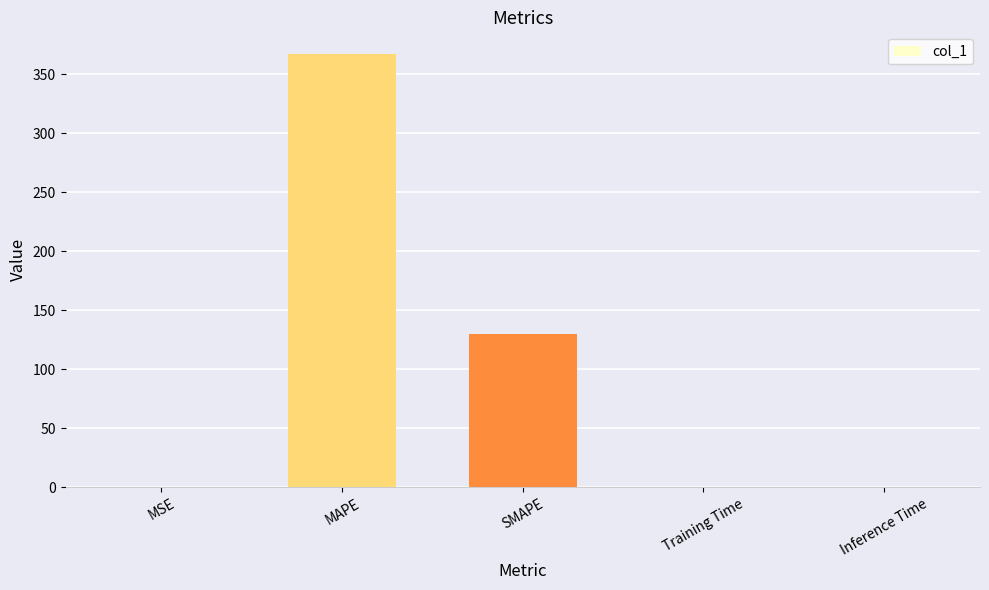

What is the sum of all values?

497.4